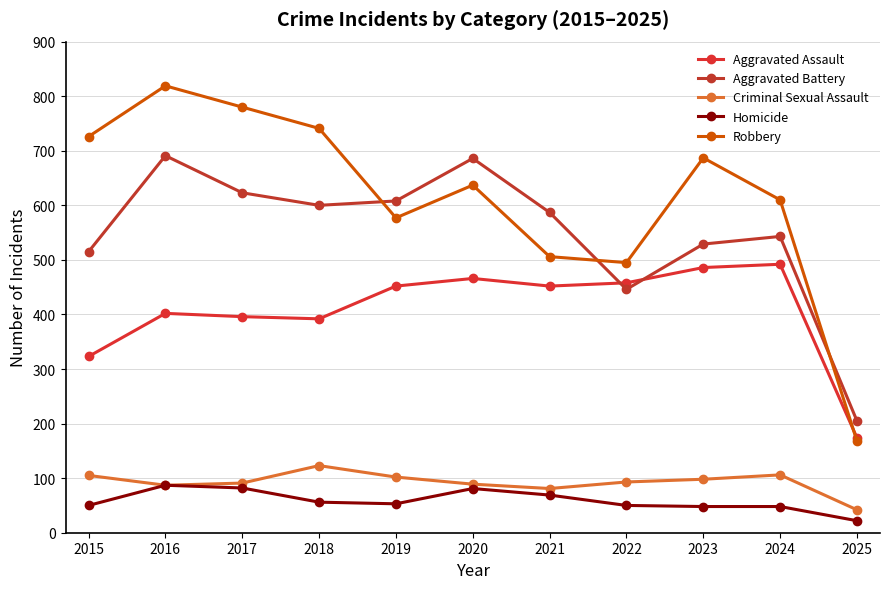

Reading left to right, what are all the values shown in this chart?

Aggravated Assault: 323	402	396	392	452	466	452	458	486	492	174
Aggravated Battery: 515	691	623	600	608	686	587	446	529	543	205
Criminal Sexual Assault: 105	87	91	123	102	89	81	93	98	106	42
Homicide: 50	87	82	56	53	81	69	50	48	48	22
Robbery: 726	819	780	741	577	637	506	495	687	610	168